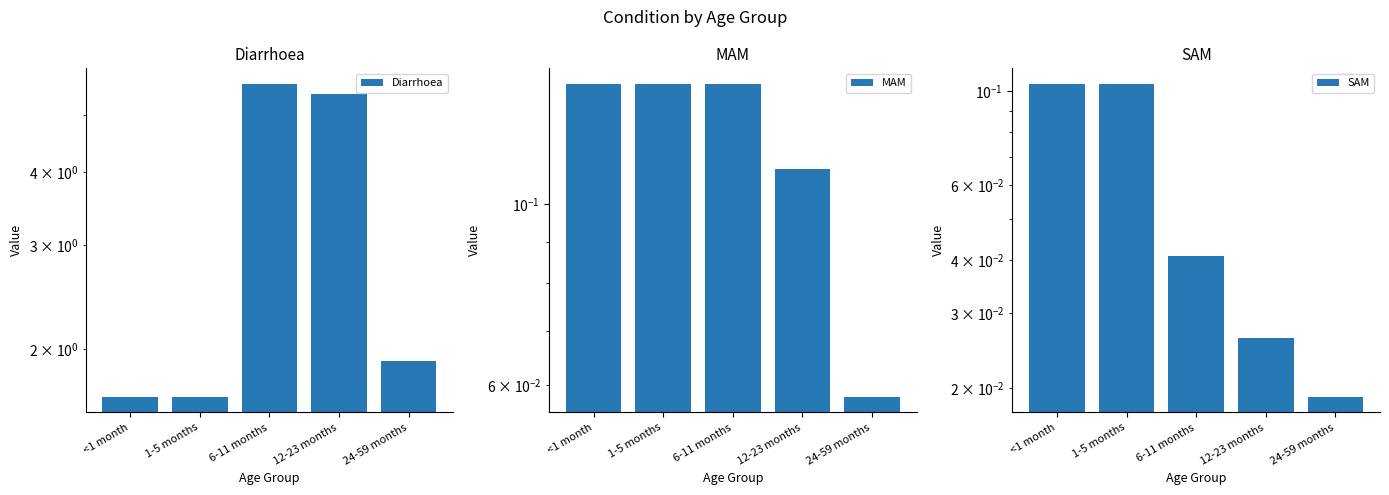

What is the value of the Diarrhoea bar at the 4th from the left?

5.4